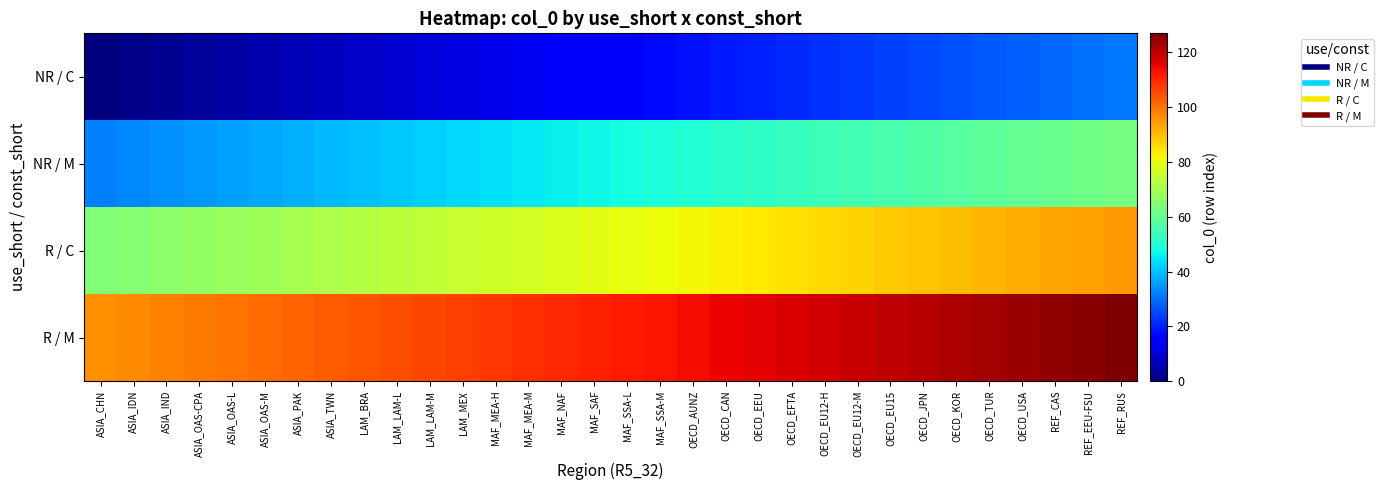

Rank the series by their maximum value, from highest to lowest.

R / M, R / C, NR / M, NR / C